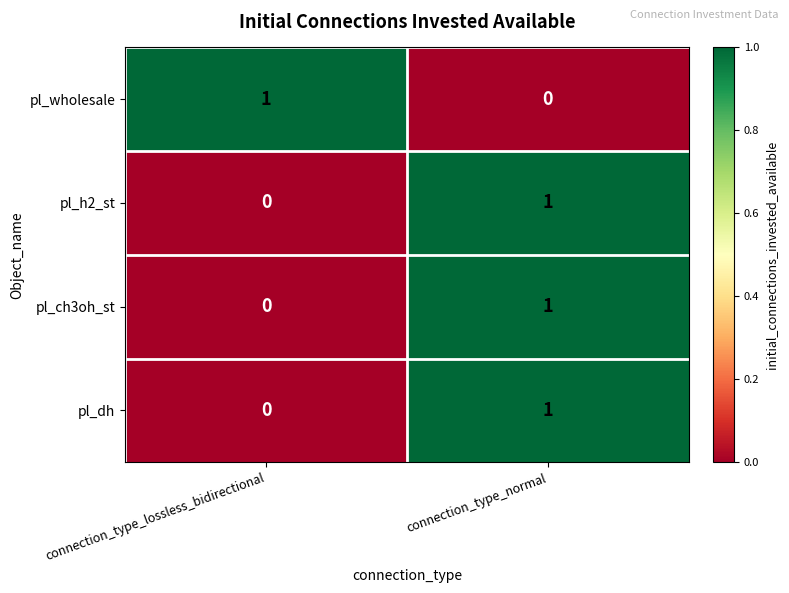

What is the total value across all series at connection_type_lossless_bidirectional?

1